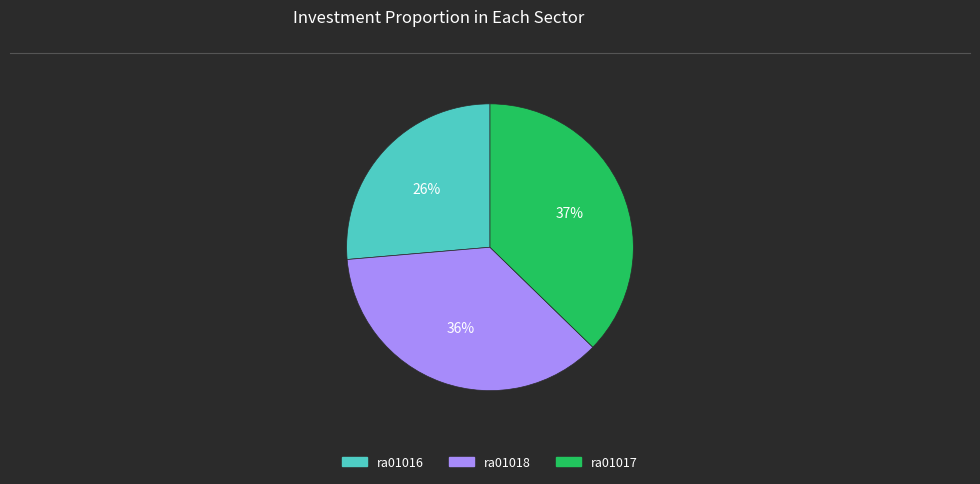

Does ra01018 account for over 50% of the chart?

No